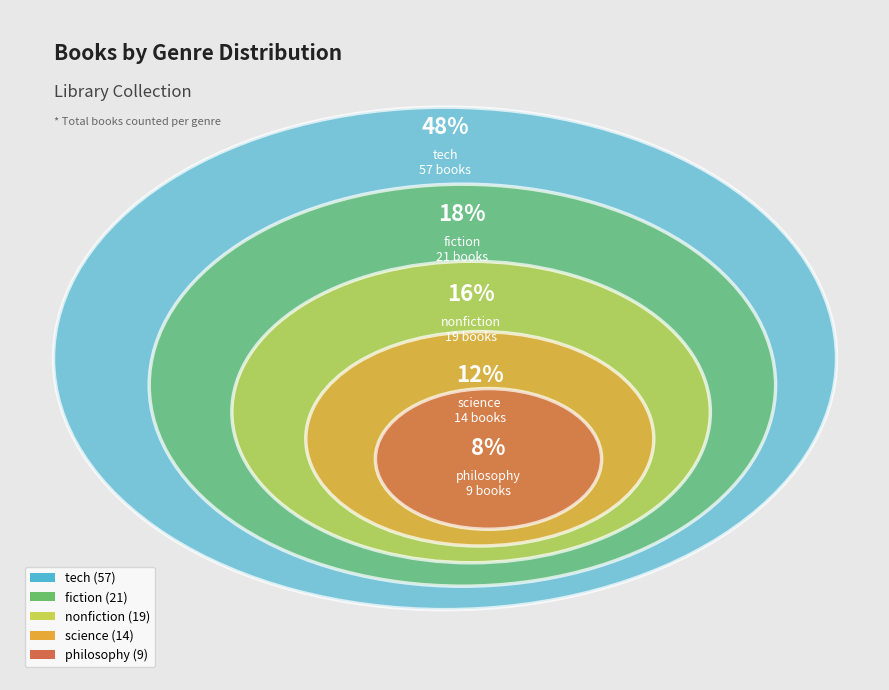

To the nearest percent, what portion does philosophy represent?

8%